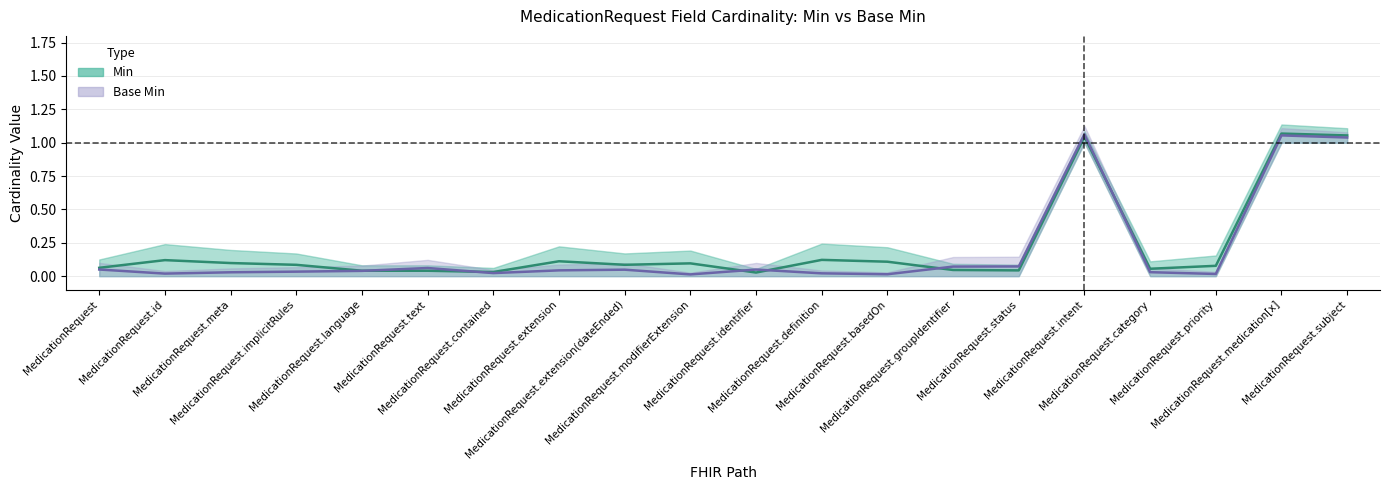

Which category has the highest value in the Base Min series?

MedicationRequest.medication[x]